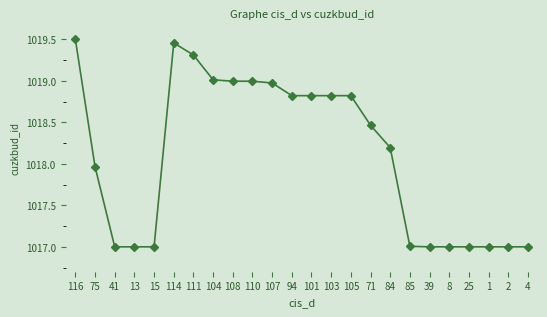

What is the ratio of the value at 103 to the value at 75?

1.0